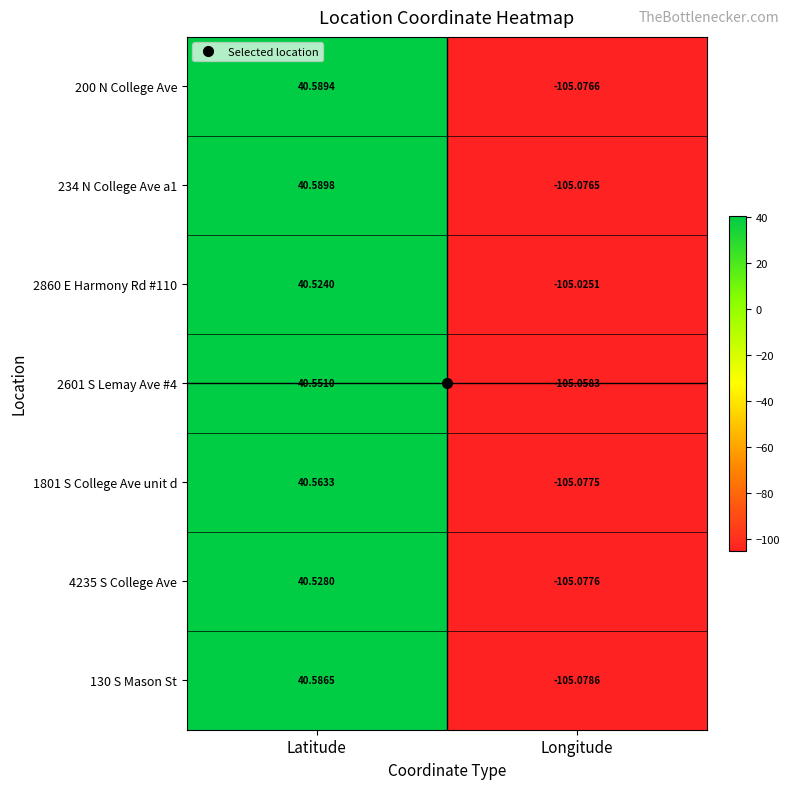

At which category is the sum across all series the highest?

Latitude